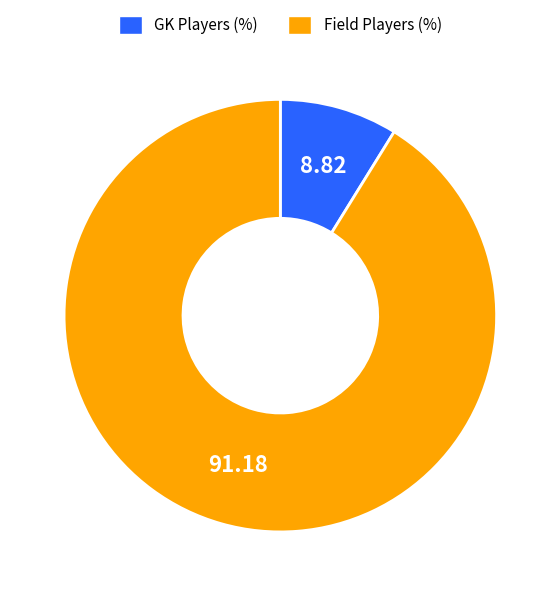

Is there a majority slice in this chart?

Yes